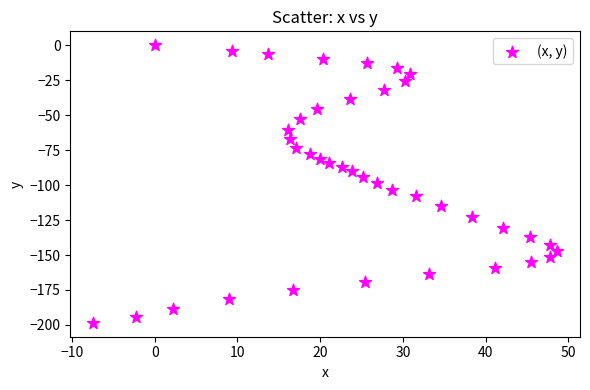

What is the range of Y values (max minus min)?

198.5